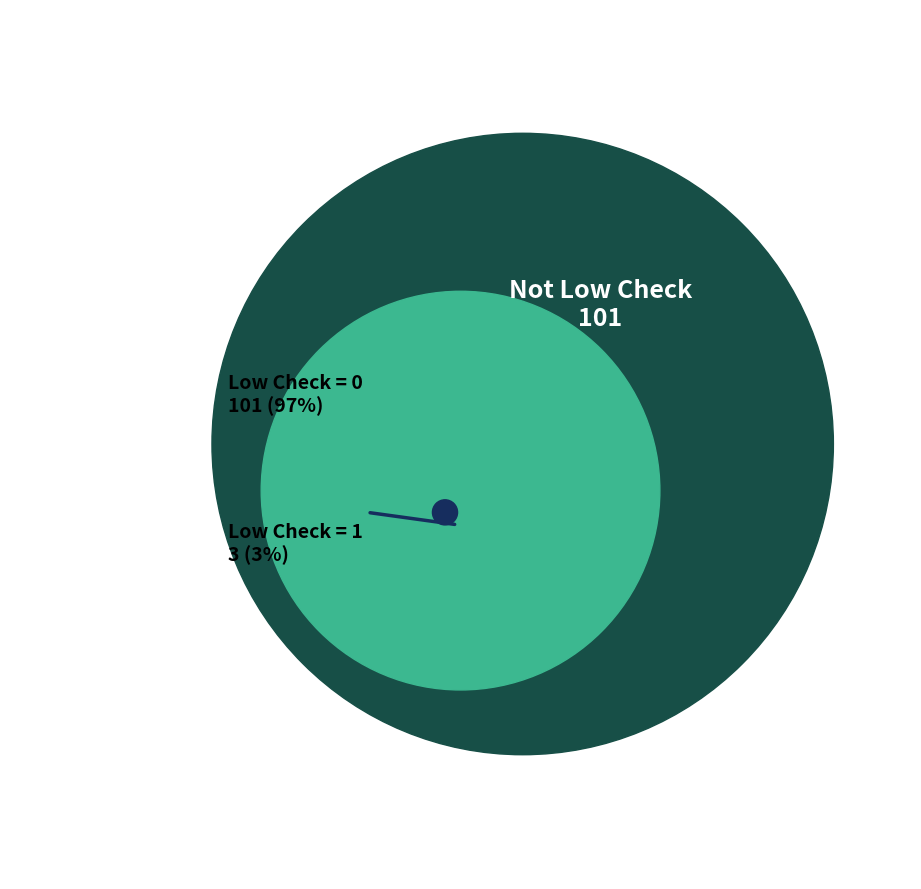

How much of the chart is everything except low_check=0?

2.9%